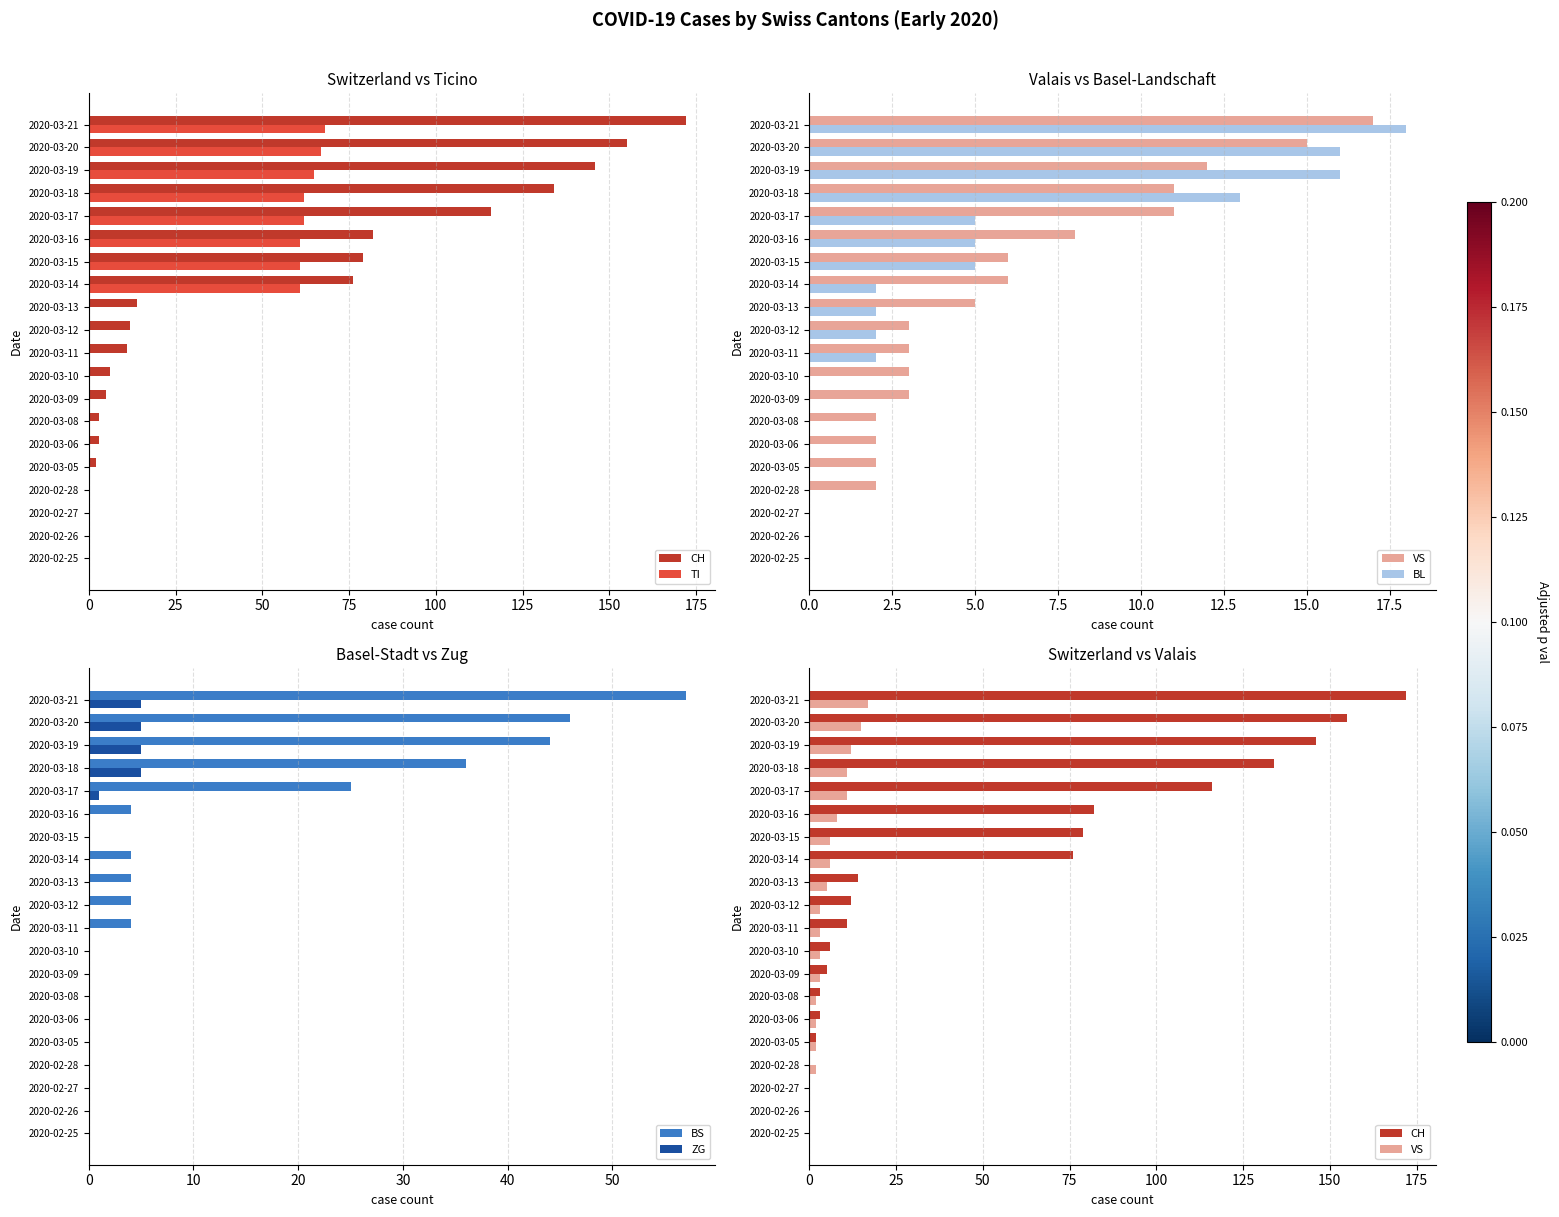

Which category has the highest value in the BS series?

2020-03-21